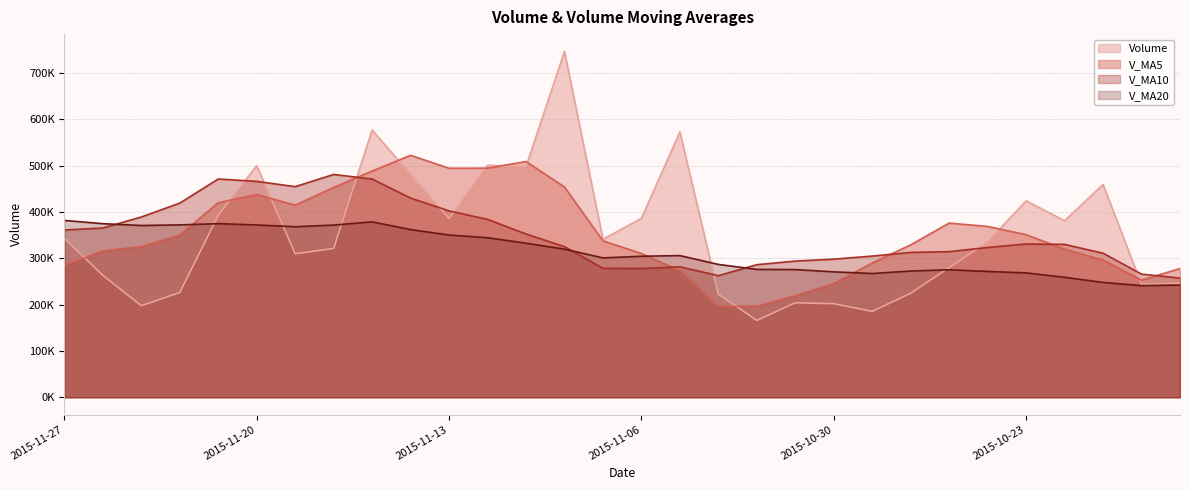

Is it true that v_ma10 equals 302643.7 at 2015-11-18?

False